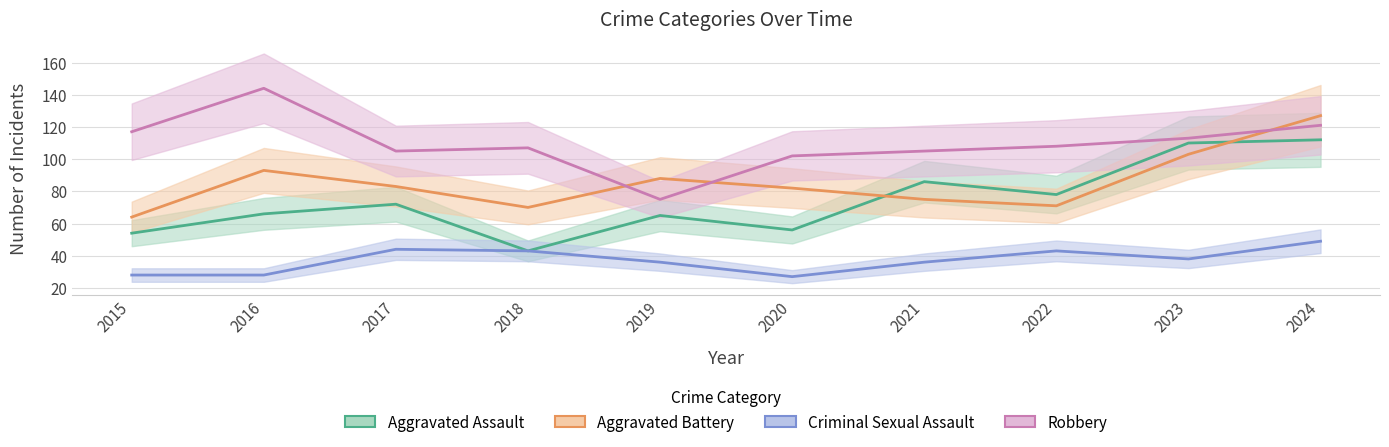

Rank the series at 2022 from highest to lowest value.

Robbery, Aggravated Assault, Aggravated Battery, Criminal Sexual Assault